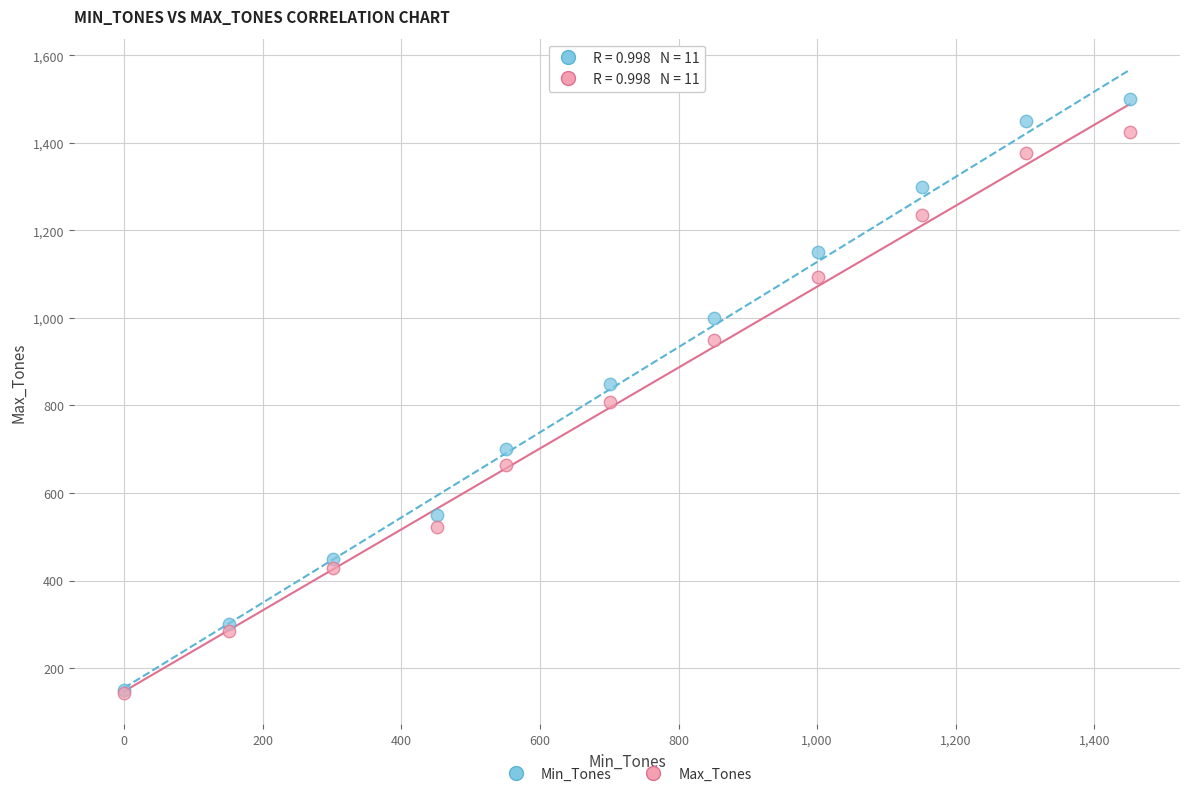

Which series has the largest Y range (max minus min)?

Min_Tones